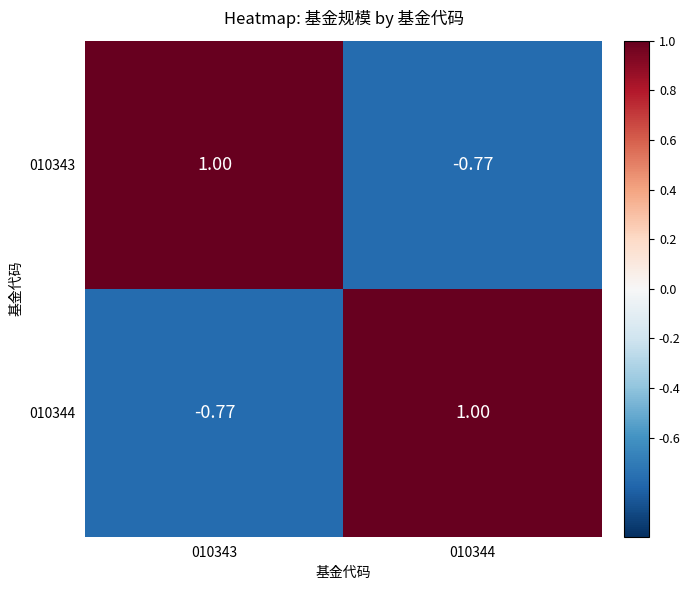

Reading left to right, transcribe all the data shown in this chart.

010343: 010343=1.0	010344=-0.8
010344: 010343=-0.8	010344=1.0